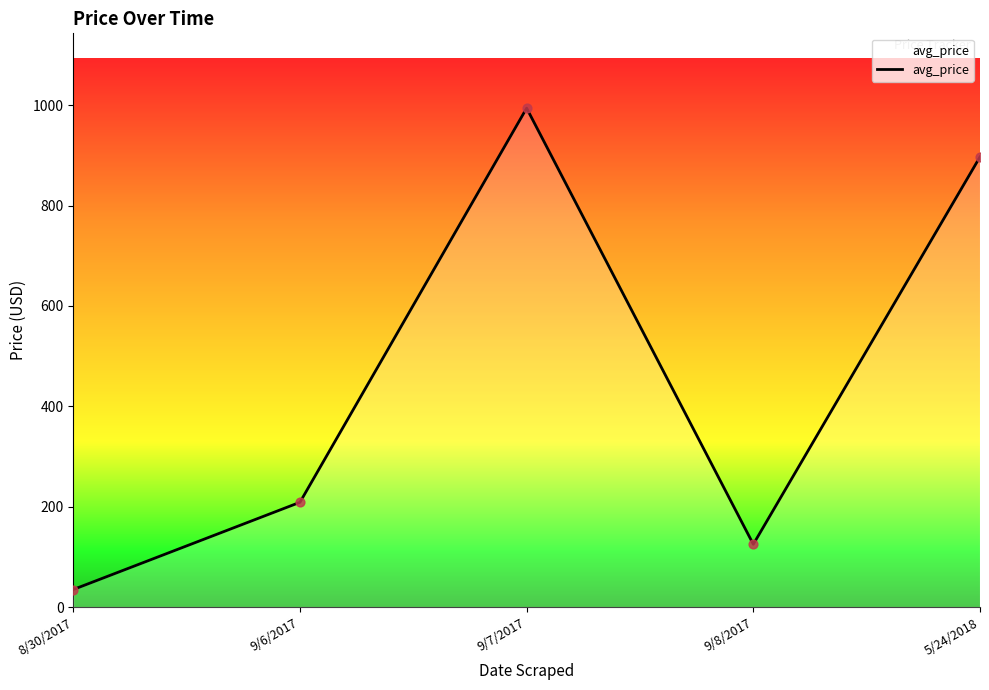

Which has a higher value, 9/8/2017 or 8/30/2017?

9/8/2017